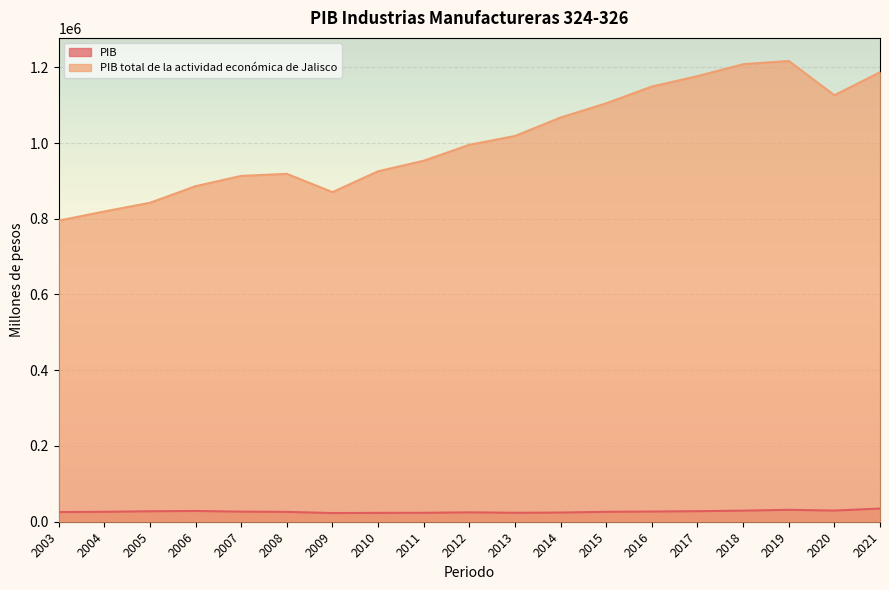

At which category is the sum across all series the highest?

2019